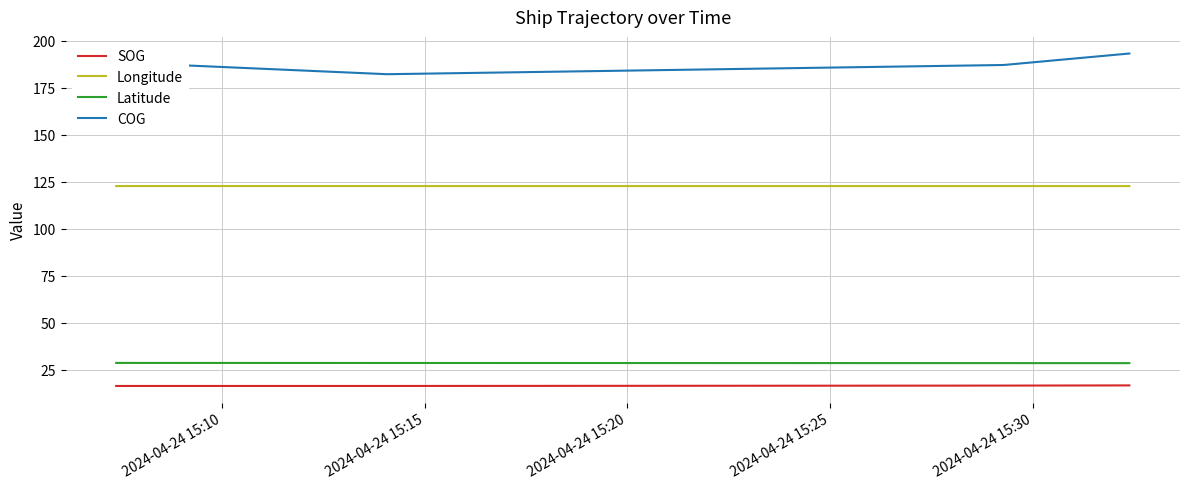

Count the number of data series in this chart.

4